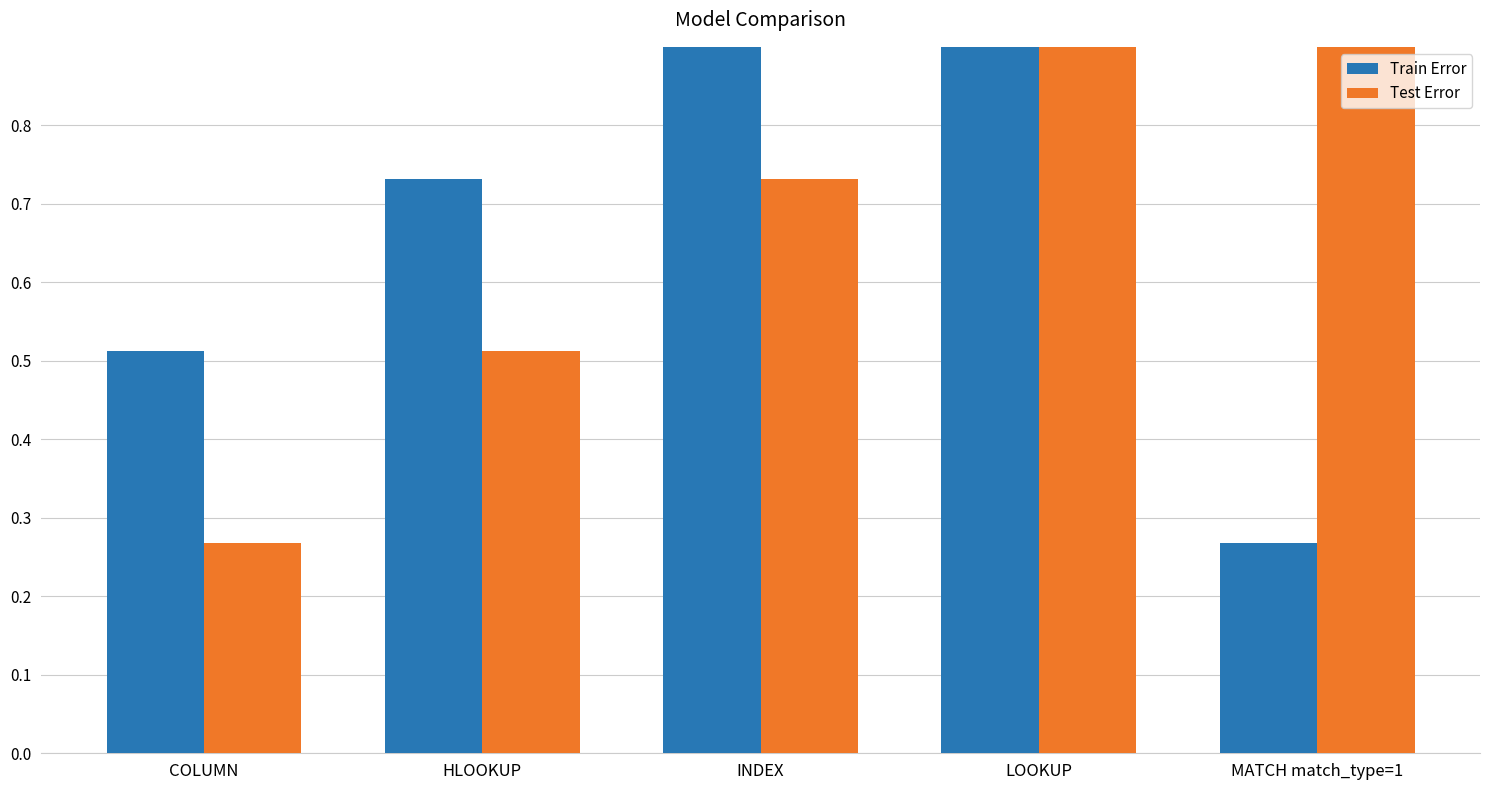

What is the maximum value shown in the chart?

1.0